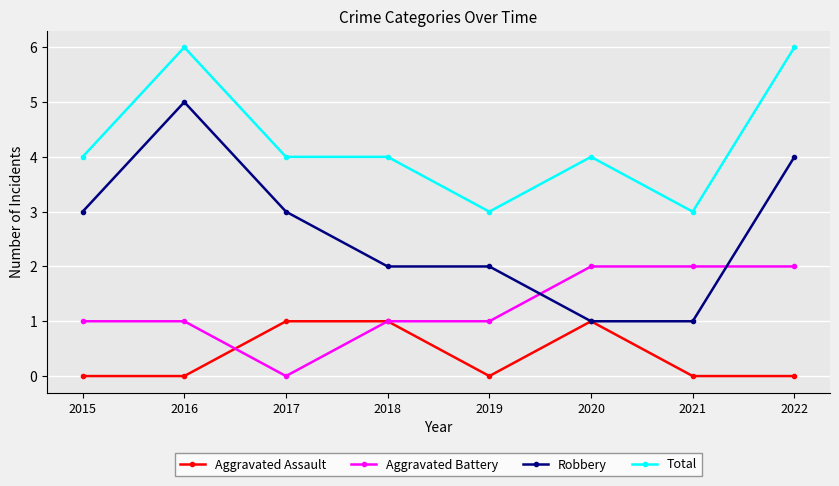

Is the value of Total at 2015 greater than the value of Robbery at 2020?

Yes